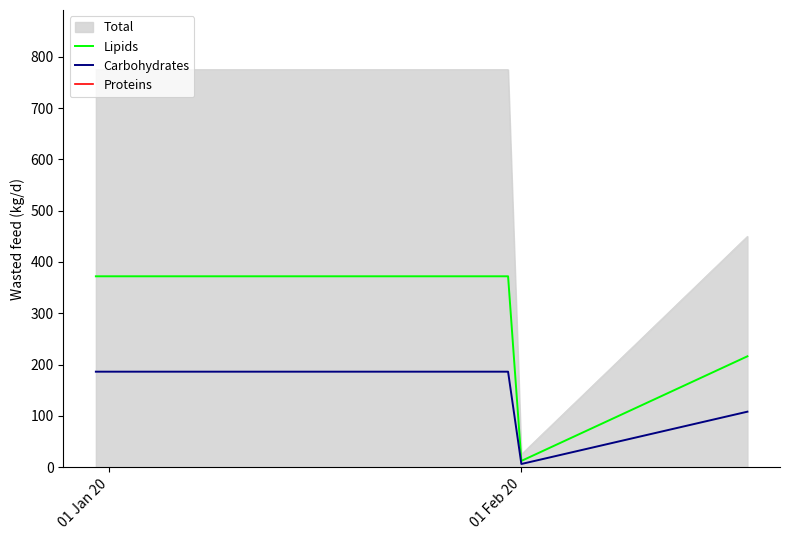

True or false: Total and Carbohydrates intersect in this chart.

False